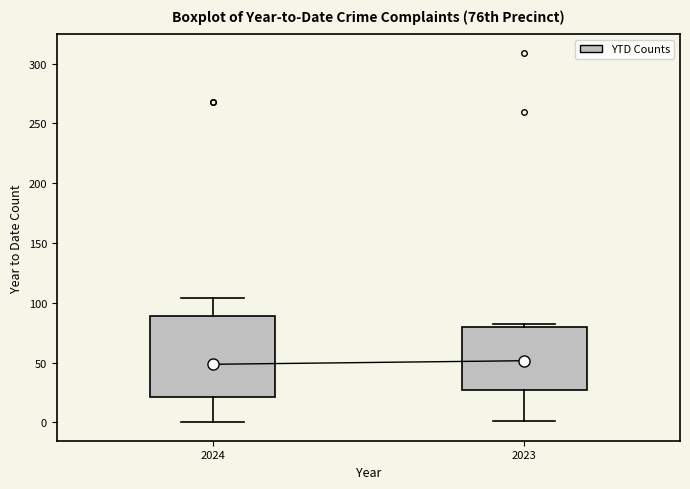

Reading left to right, read every box against the y-axis: the position of its median line, the range the box covers, and the ends of its whiskers. The values are not printed on the chart, so give them approximately, as read against the axis.

2024: median 50, box 20 to 90, whiskers 0 to 105
2023: median 50, box 25 to 80, whiskers 0 to 80 (just above the box's upper edge)